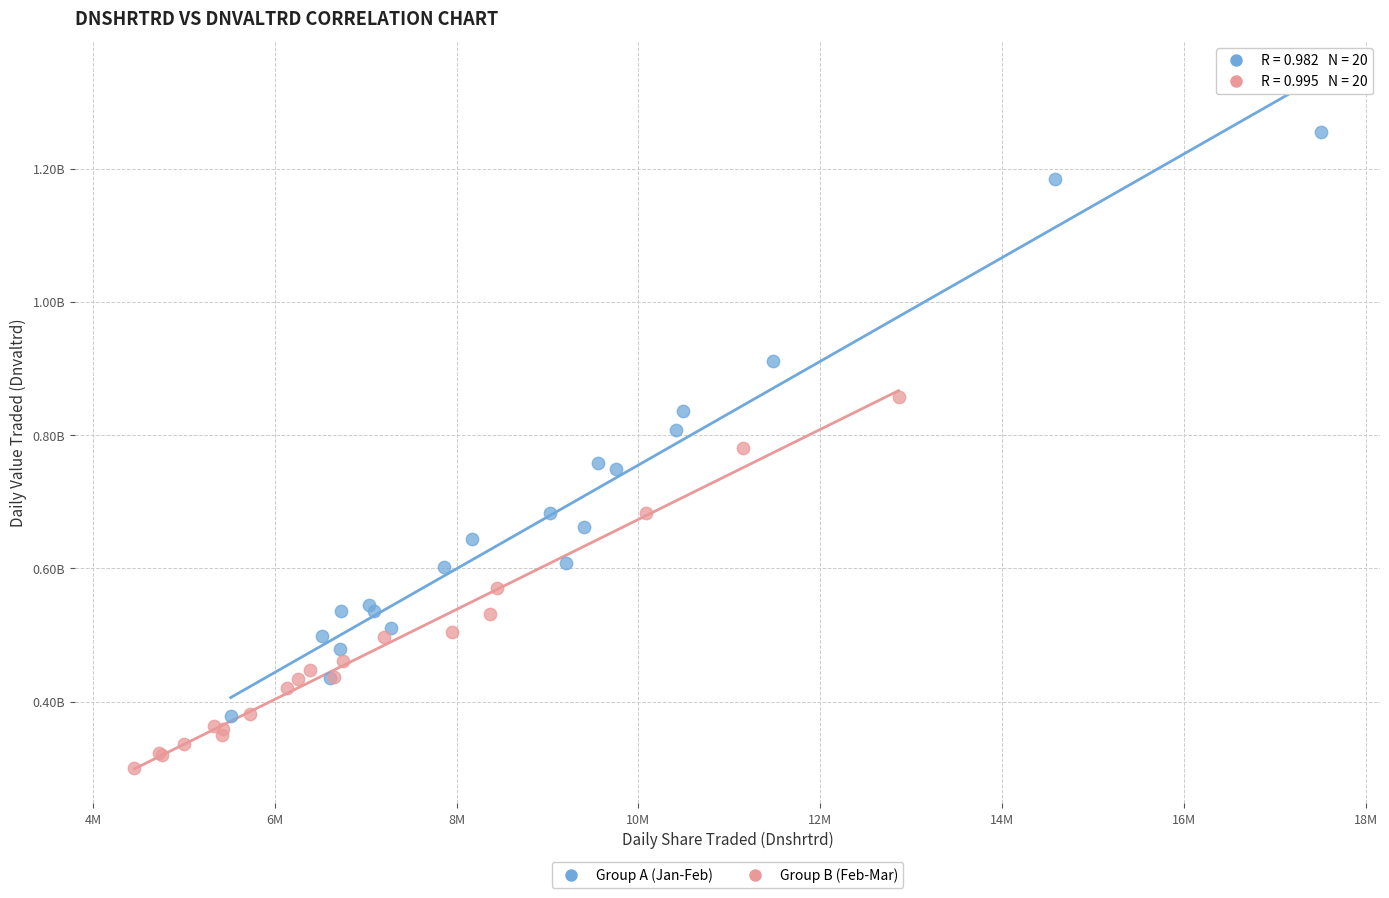

What are all the series names shown in the legend?

Group A (Jan-Feb), Group B (Feb-Mar)